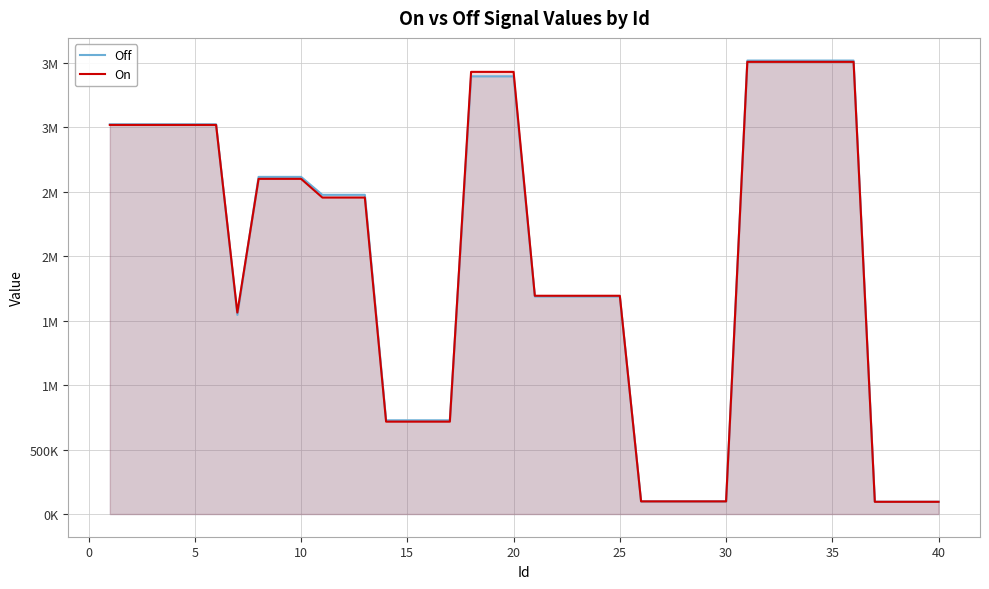

Reading left to right, extract all data points from this chart.

Off: 3022551	3022551	3022551	3022551	3022551	3022551	1544631	2614658	2614658	2614658	2475682	2475682	2475682	727073	727073	727073	727073	3394617	3394617	3394617	1687364	1687364	1687364	1687364	1687364	98299	98299	98299	98299	98299	3516766	3516766	3516766	3516766	3516766	3516766	95720	95720	95720	95720
On: 3017644	3017644	3017644	3017644	3017644	3017644	1562367	2599501	2599501	2599501	2454691	2454691	2454691	716775	716775	716775	716775	3429083	3429083	3429083	1692828	1692828	1692828	1692828	1692828	98261	98261	98261	98261	98261	3506744	3506744	3506744	3506744	3506744	3506744	94945	94945	94945	94945